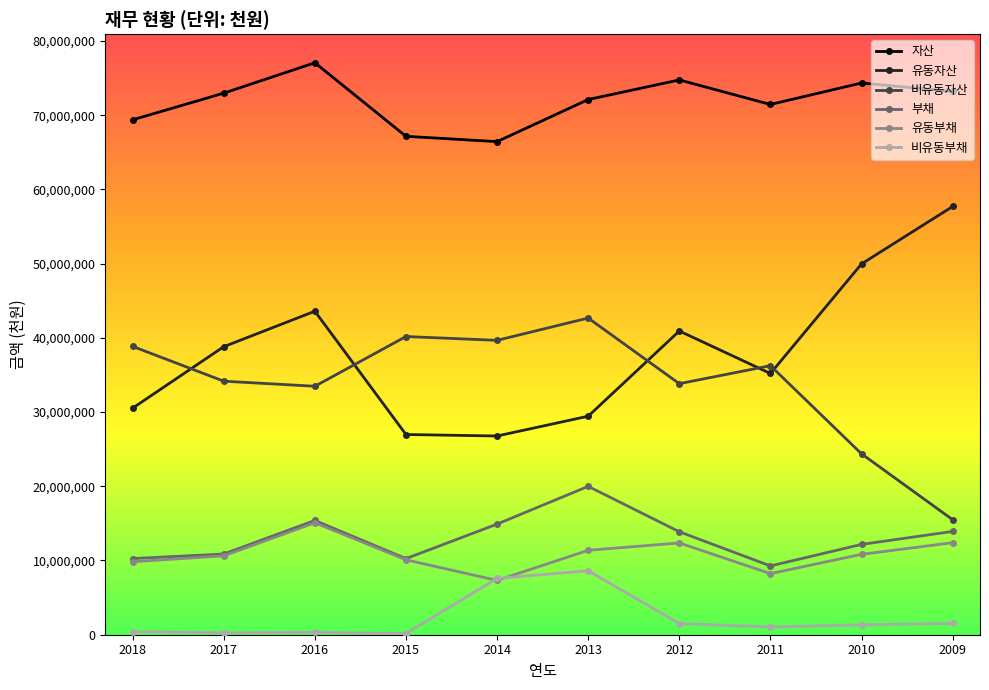

The value of 비유동자산 at 2018 is 38847037. True or false?

True